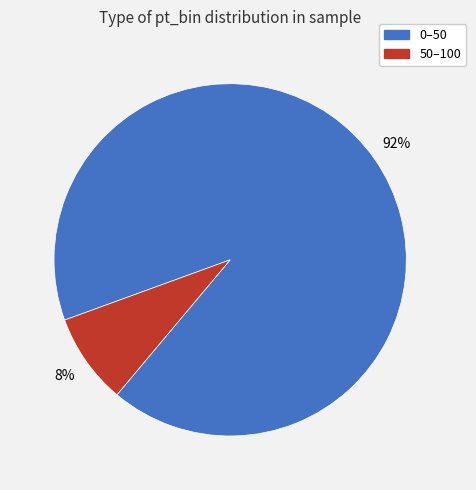

Which slice is the smallest?

50–100